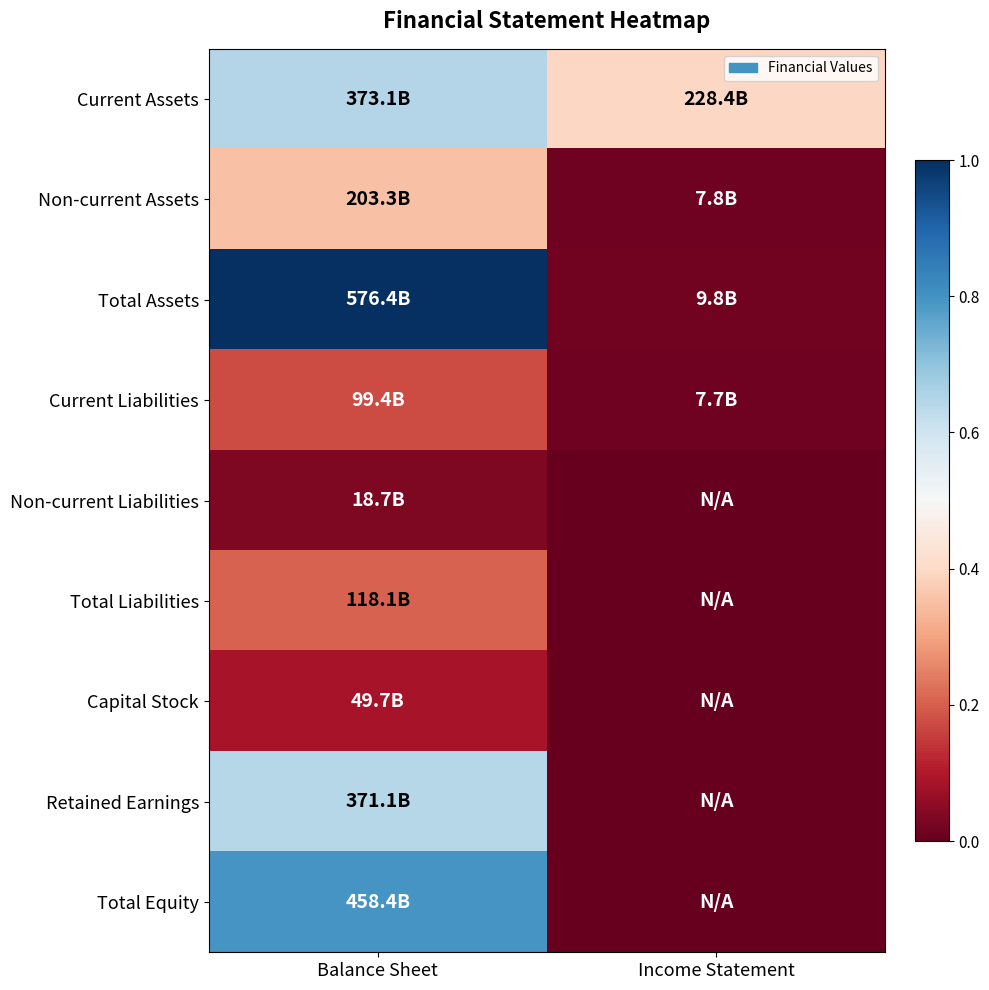

At which category does the chart reach its peak across all series?

Balance Sheet